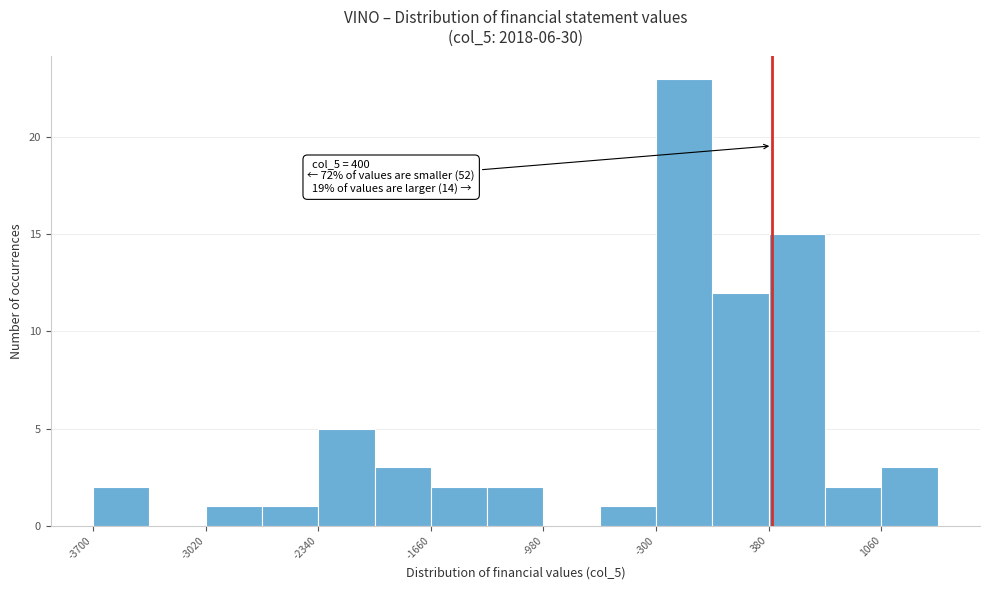

Read against the x-axis, roughly where is the centre of the tallest bar?

-100